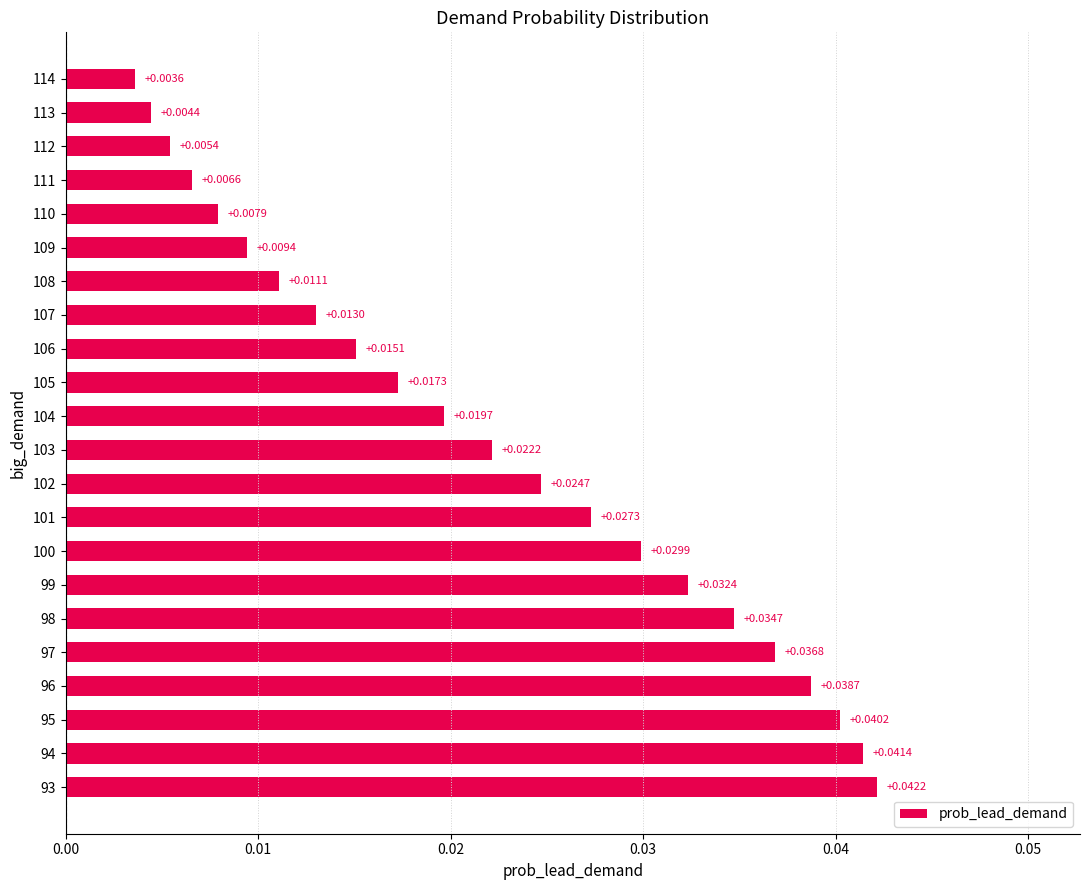

List the labels in order of value, largest first.

93, 94, 95, 96, 97, 98, 99, 100, 101, 102, 103, 104, 105, 106, 107, 108, 109, 110, 111, 112, 113, 114